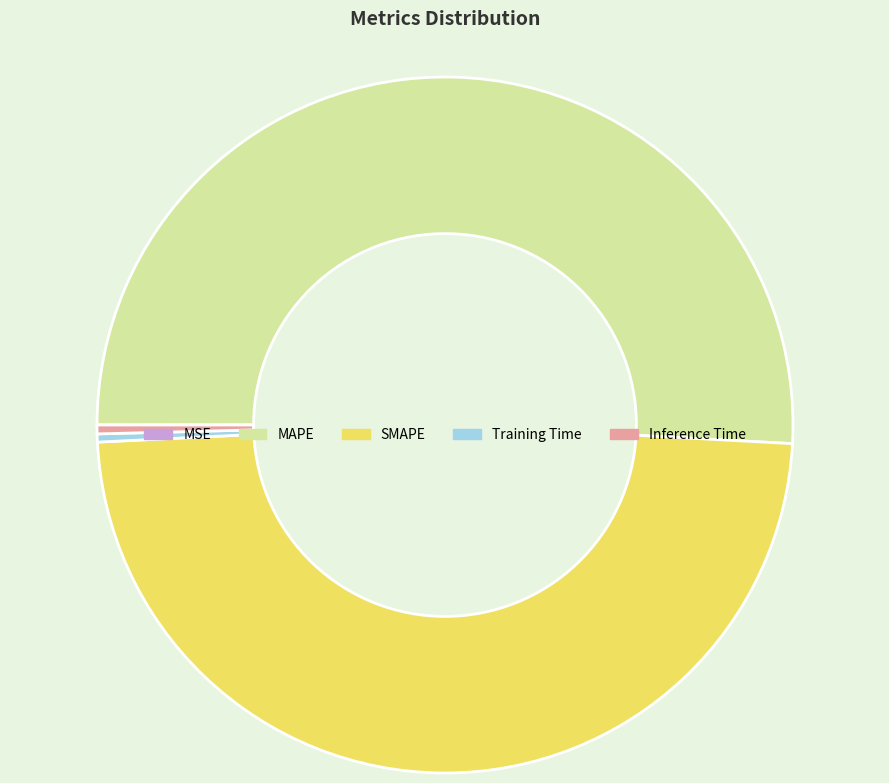

Does MAPE represent more than half of the total?

Yes